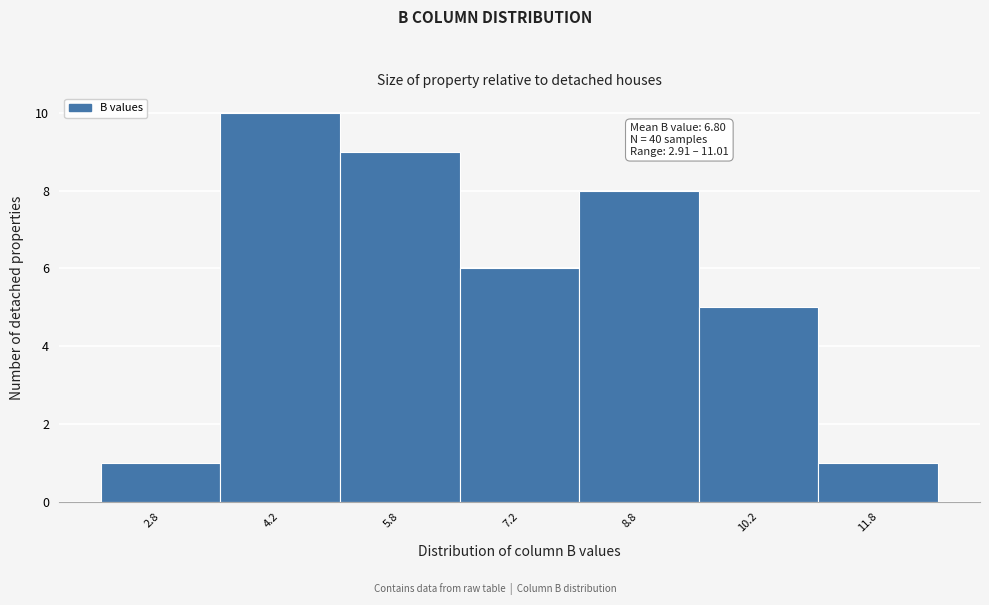

Which range on the x-axis has the tallest bar?

3.5 to 5.0